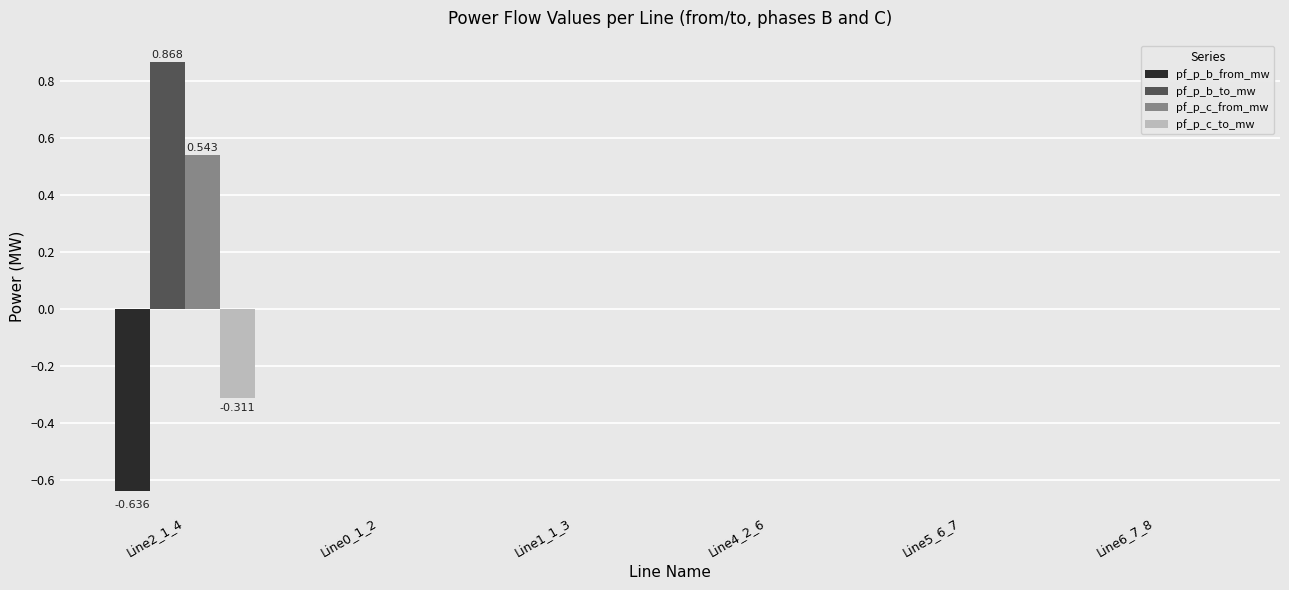

At which label does pf_p_b_from_mw reach its peak?

Line6_7_8